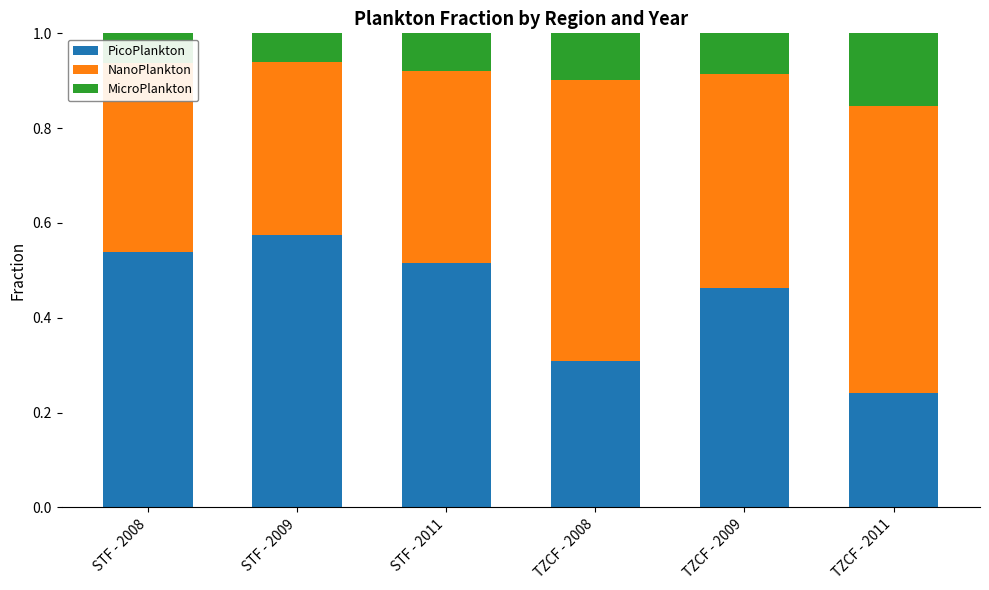

What is the sum of all PicoPlankton values?

2.6